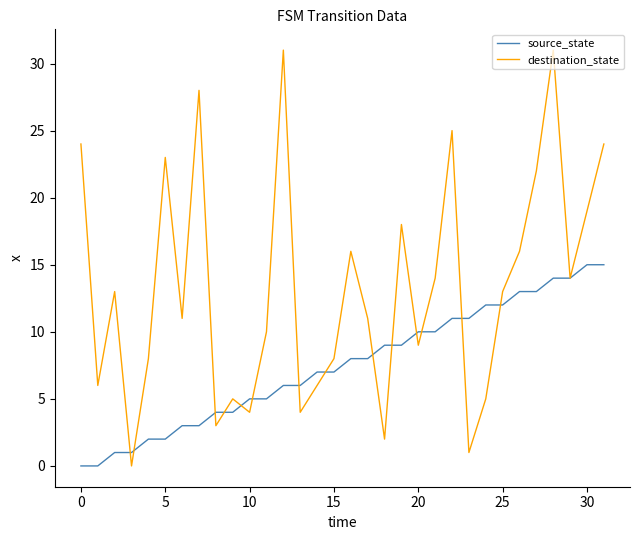

List the series in order of their peak value, lowest first.

source_state, destination_state